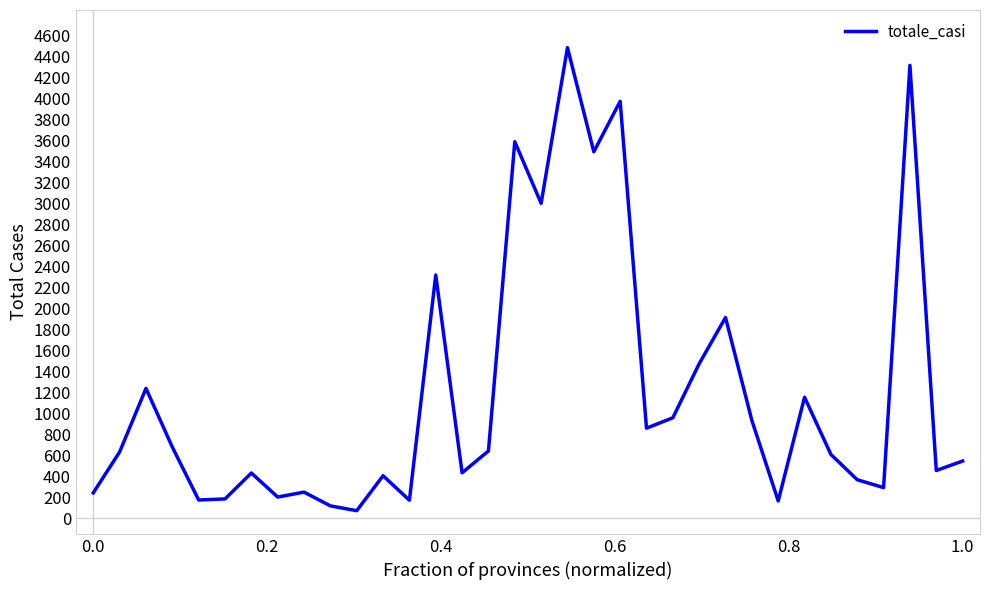

What is the greatest value displayed?

4482